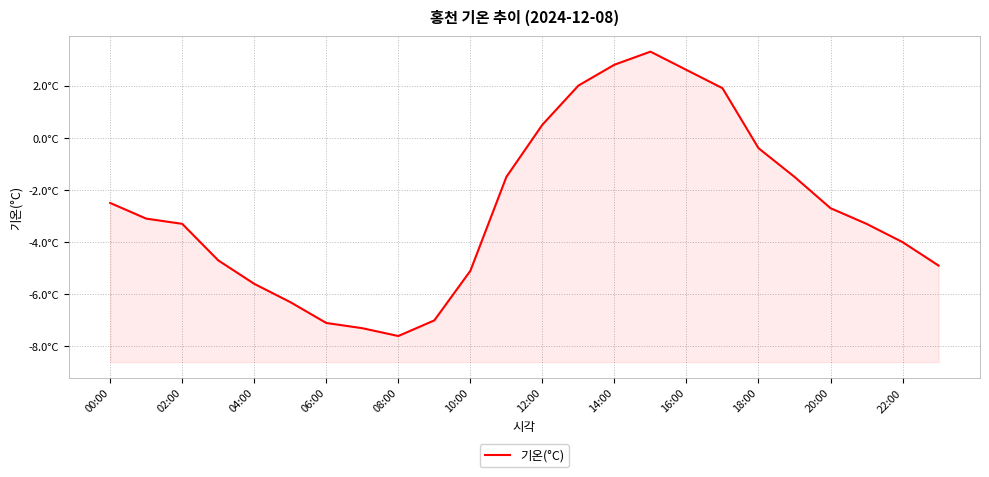

The value at 14:00 is 2.8. True or false?

True